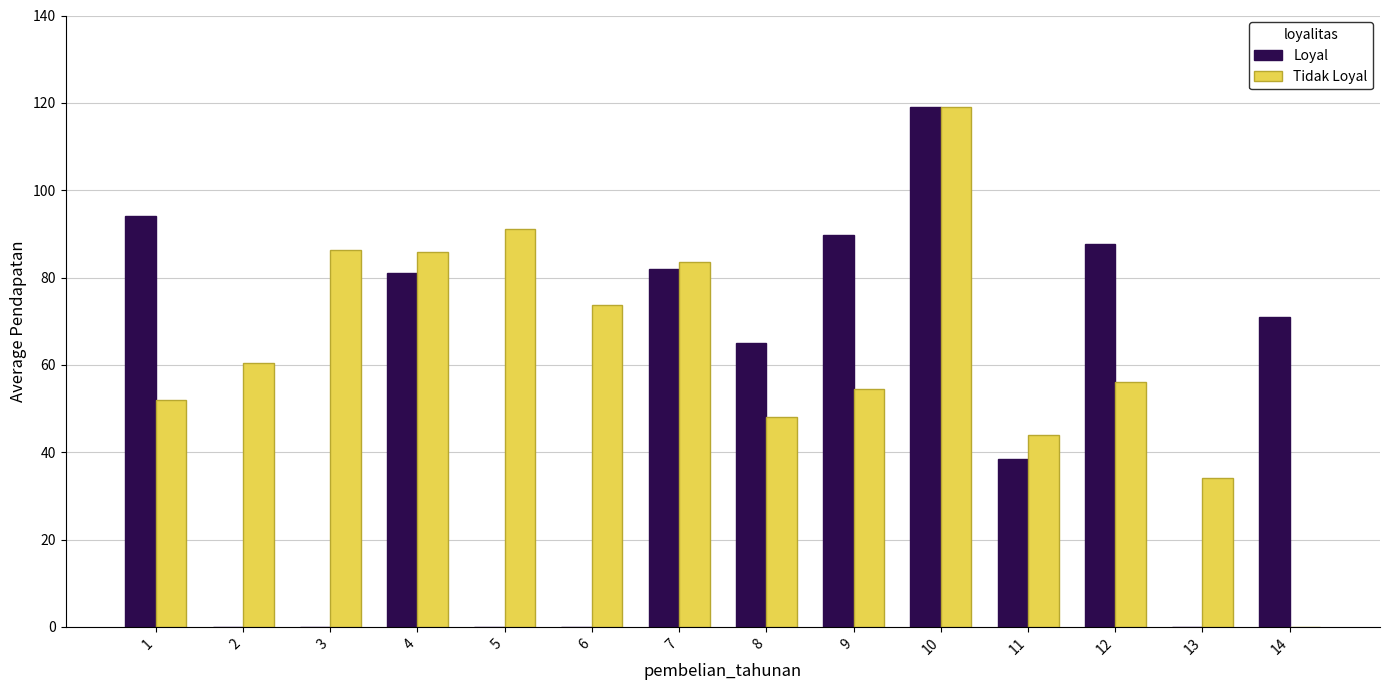

The Loyal series shows 138.5 at 7. True or false?

False